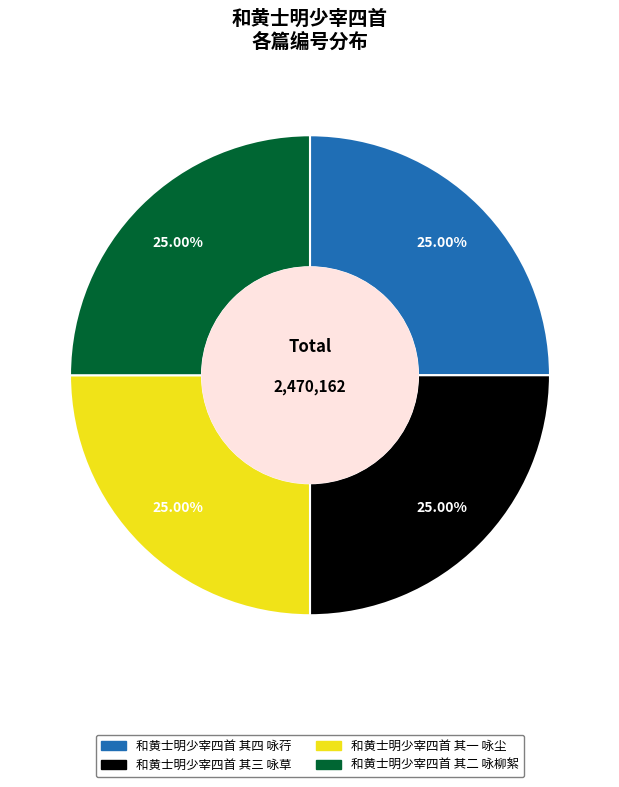

Approximately how many times larger is the value at 和黄士明少宰四首 其二 咏柳絮 compared to 和黄士明少宰四首 其一 咏尘?

1.0